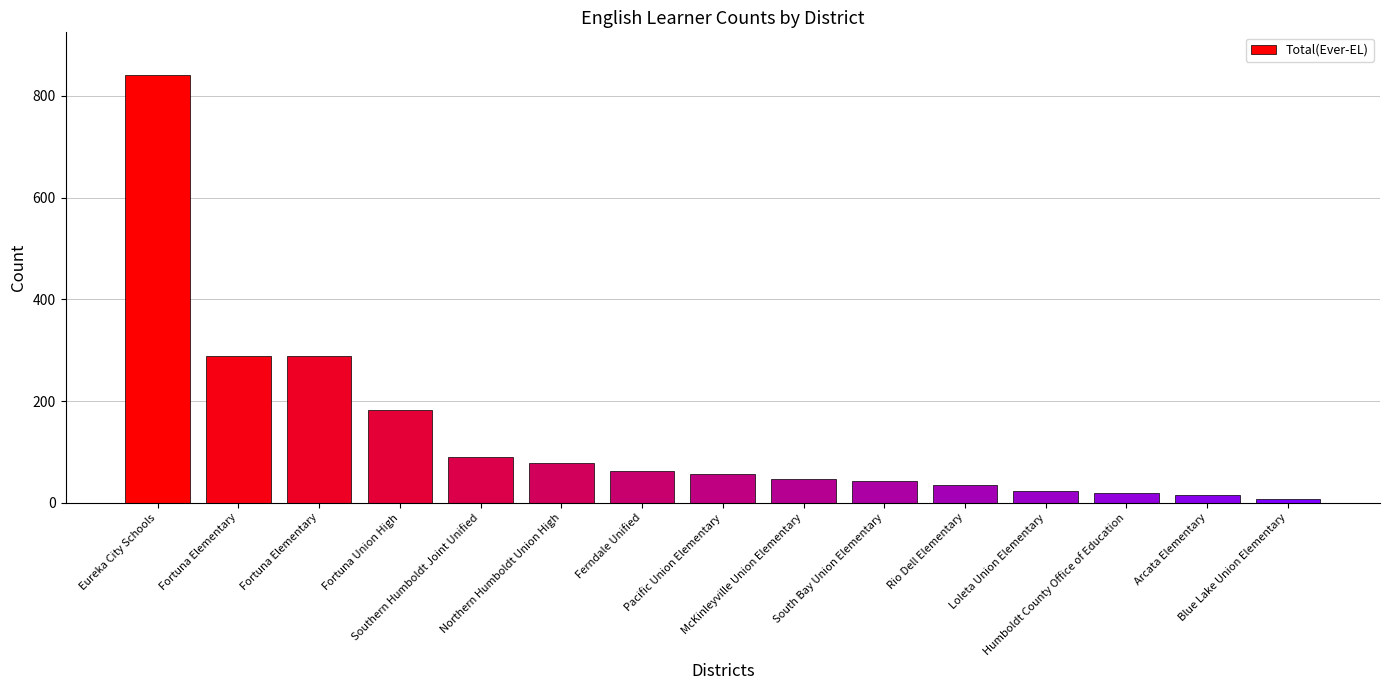

The chart shows a value of 90 at Southern Humboldt Joint Unified. True or false?

True